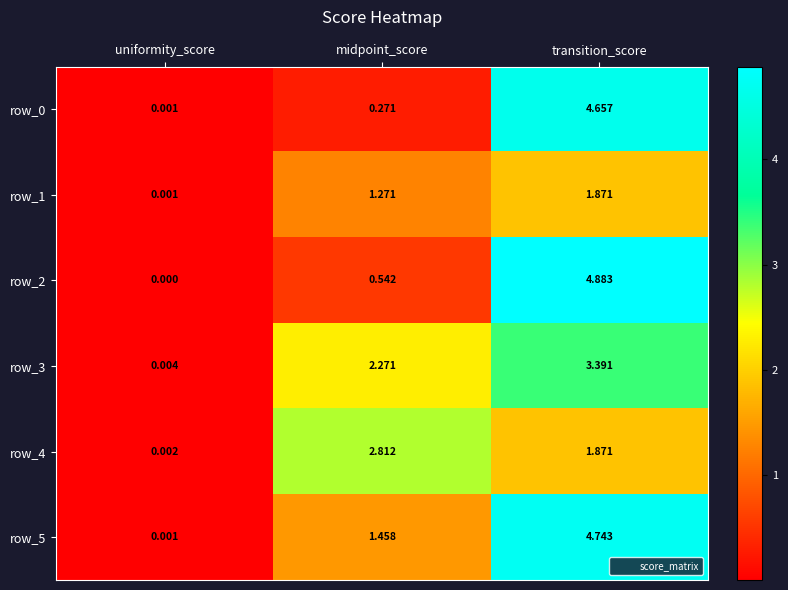

What is the difference between the maximum and second lowest values in the row_1 series?

0.6